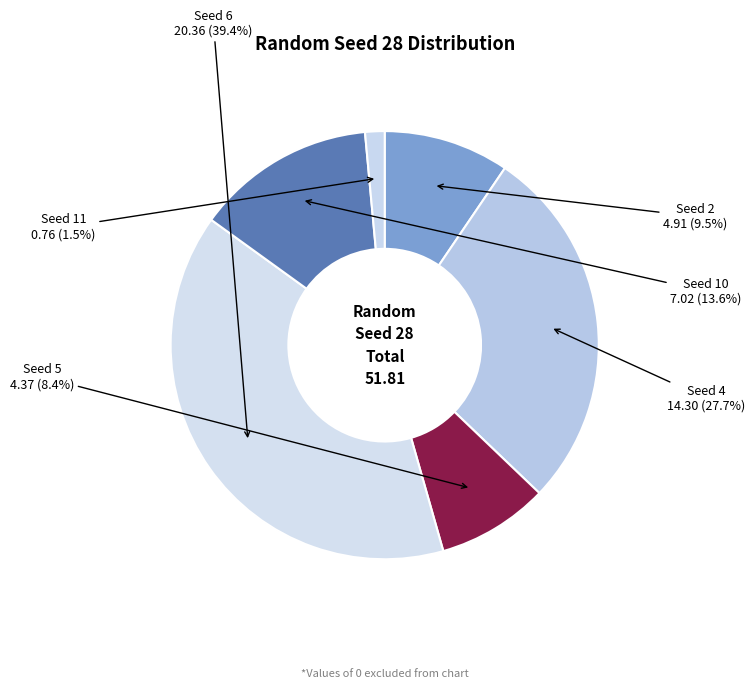

How much of the chart is everything except Seed 4?

72.3%